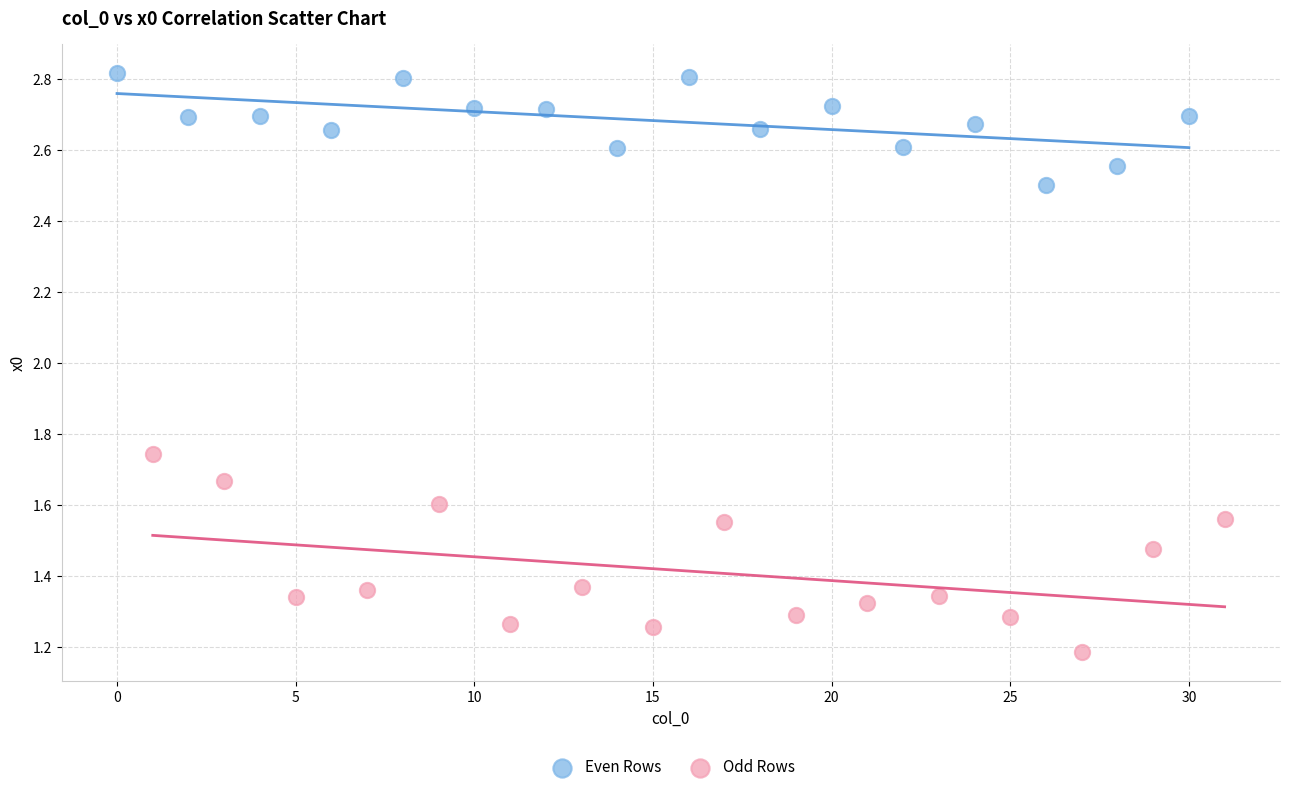

Which series has the widest spread of Y values?

Odd Rows